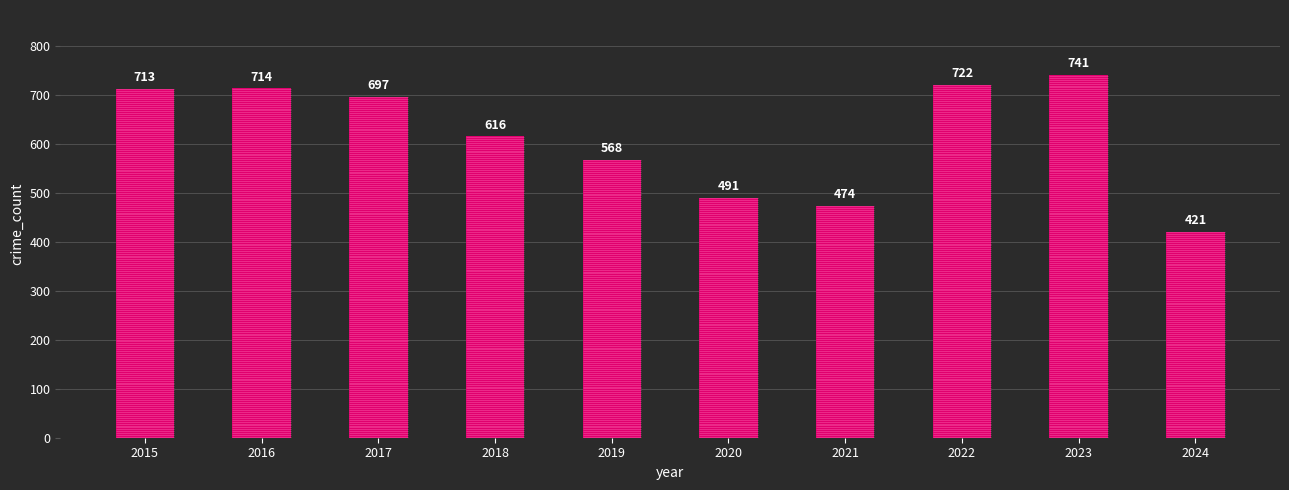

Which label corresponds to the smallest value in the chart?

2024